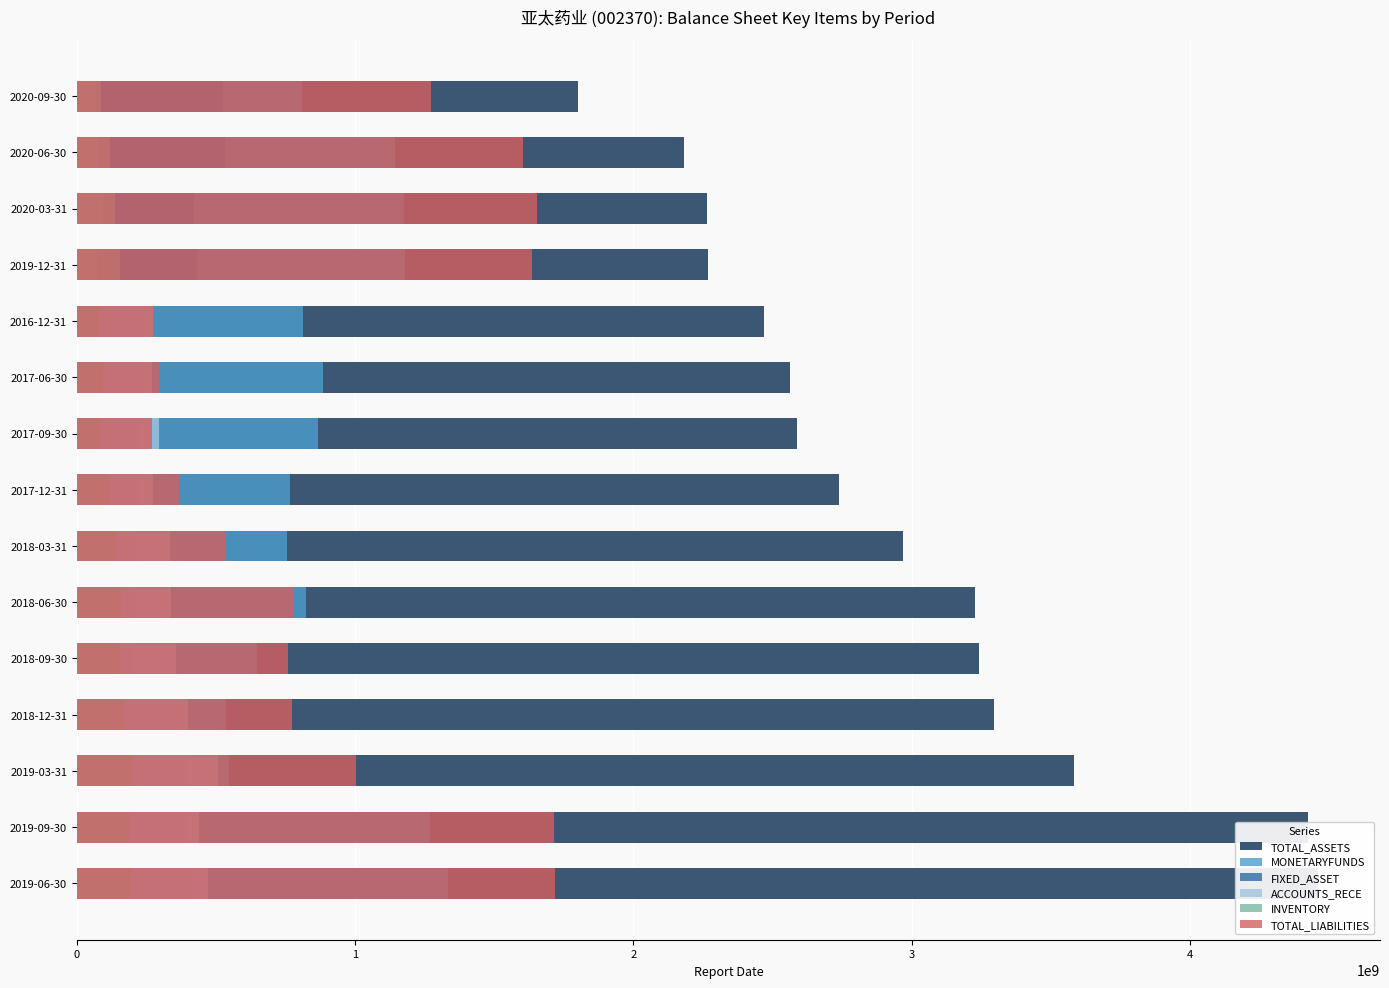

At 2019-12-31, list the series in order from largest to smallest.

TOTAL_ASSETS, TOTAL_LIABILITIES, MONETARYFUNDS, FIXED_ASSET, INVENTORY, ACCOUNTS_RECE